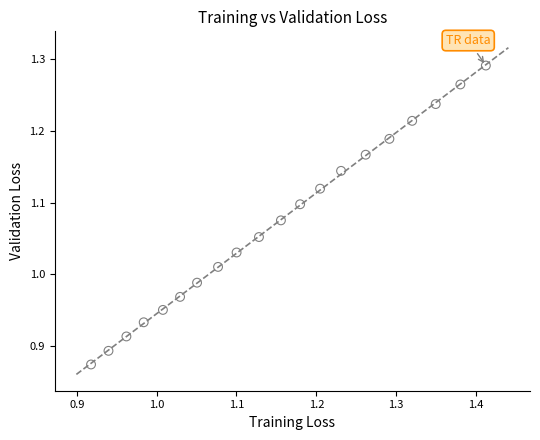

What is the range of X values (max minus min)?

0.5